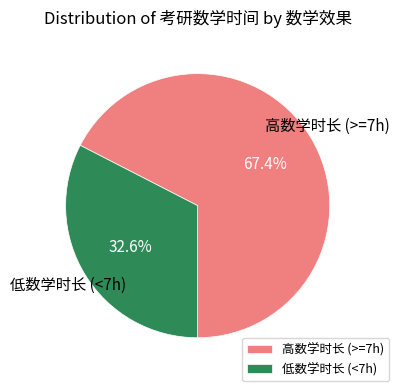

What is the total percentage of 低数学时长 (<7h) and 高数学时长 (>=7h)?

100.0%